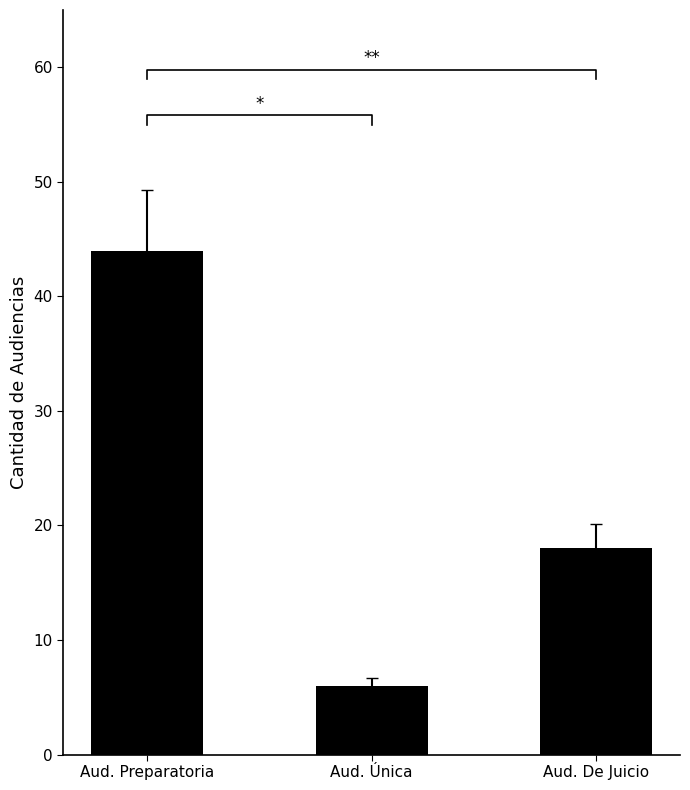

Reading left to right, extract all data points from this chart.

44	6	18